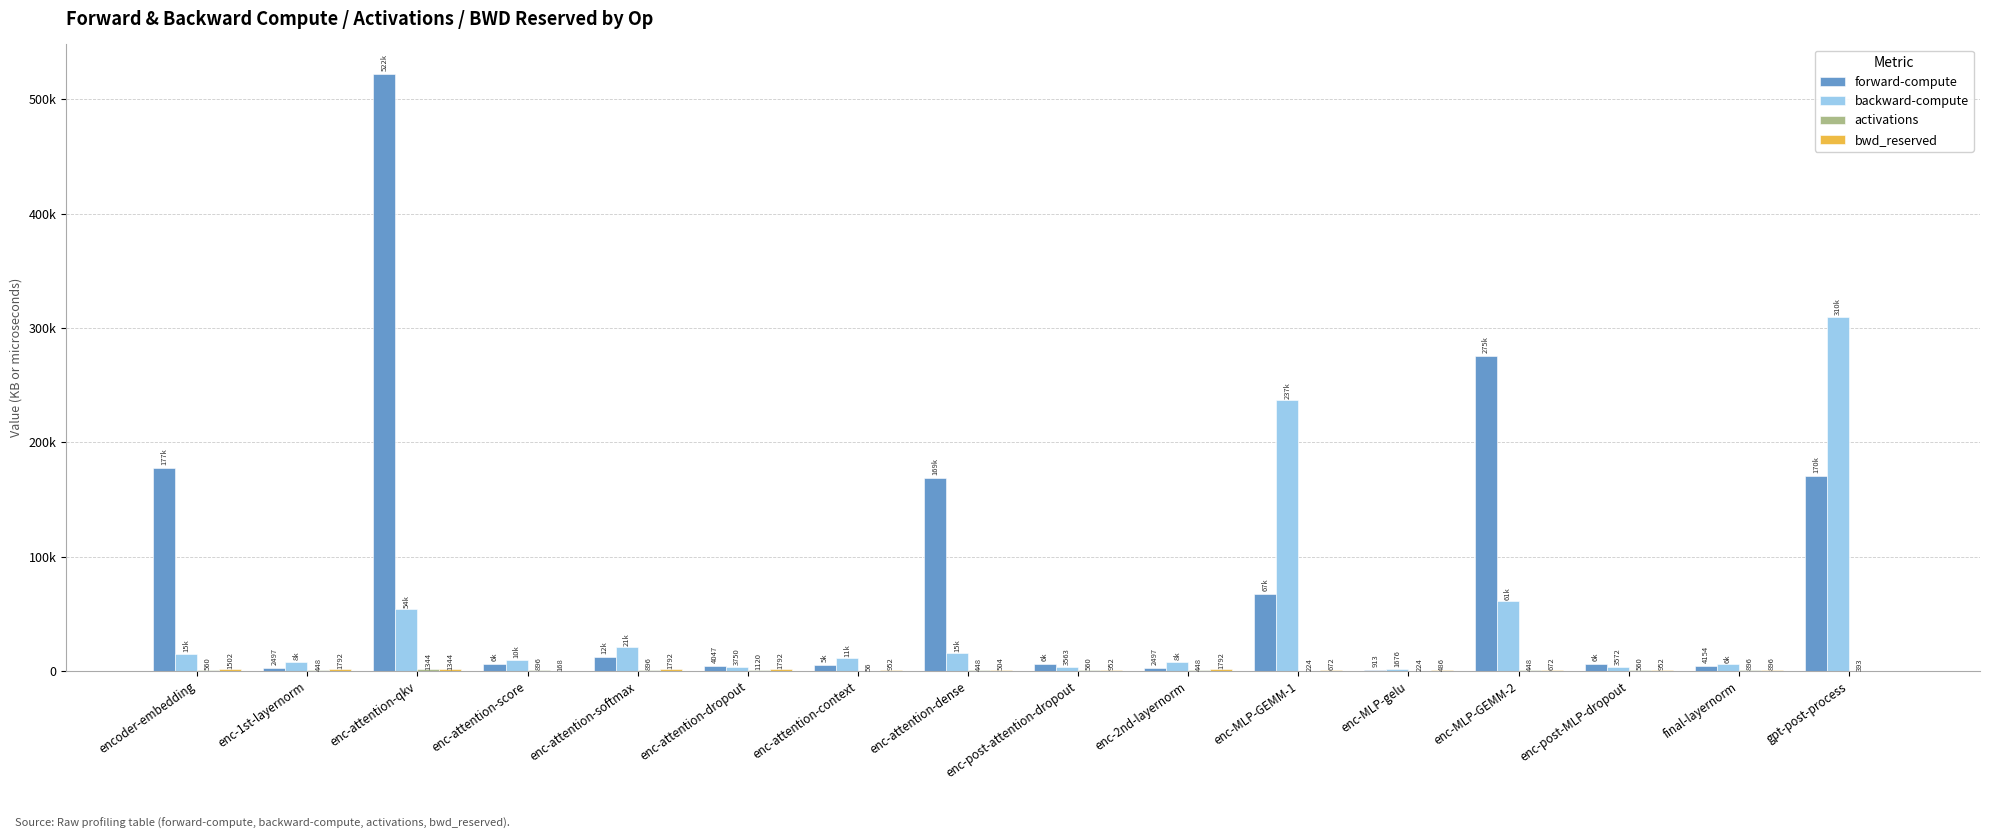

At which label does activations first exceed 560?

encoder-embedding